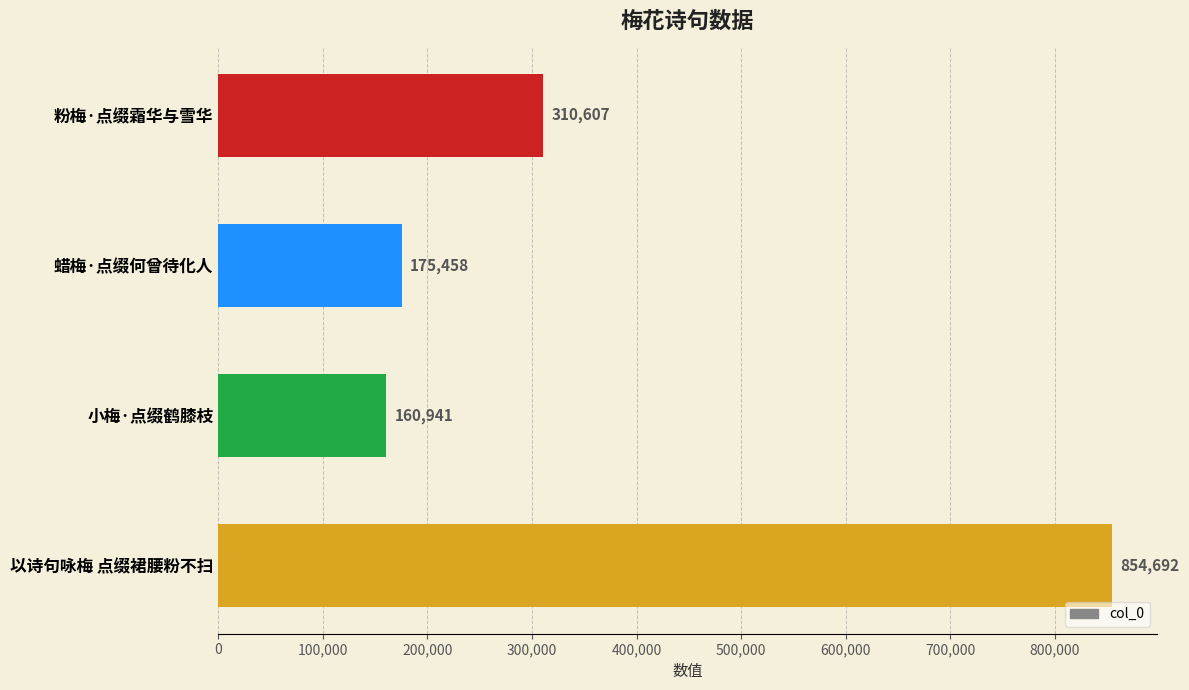

What is the ratio of the value at 小梅·点缀鹤膝枝 to the value at 蜡梅·点缀何曾待化人?

0.9